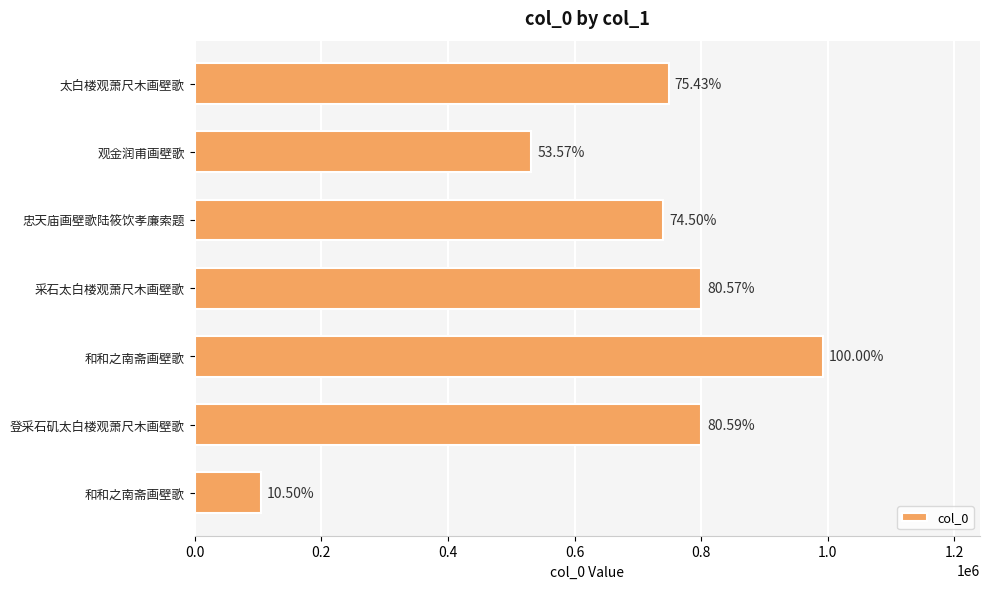

Are the bars horizontal?

Yes